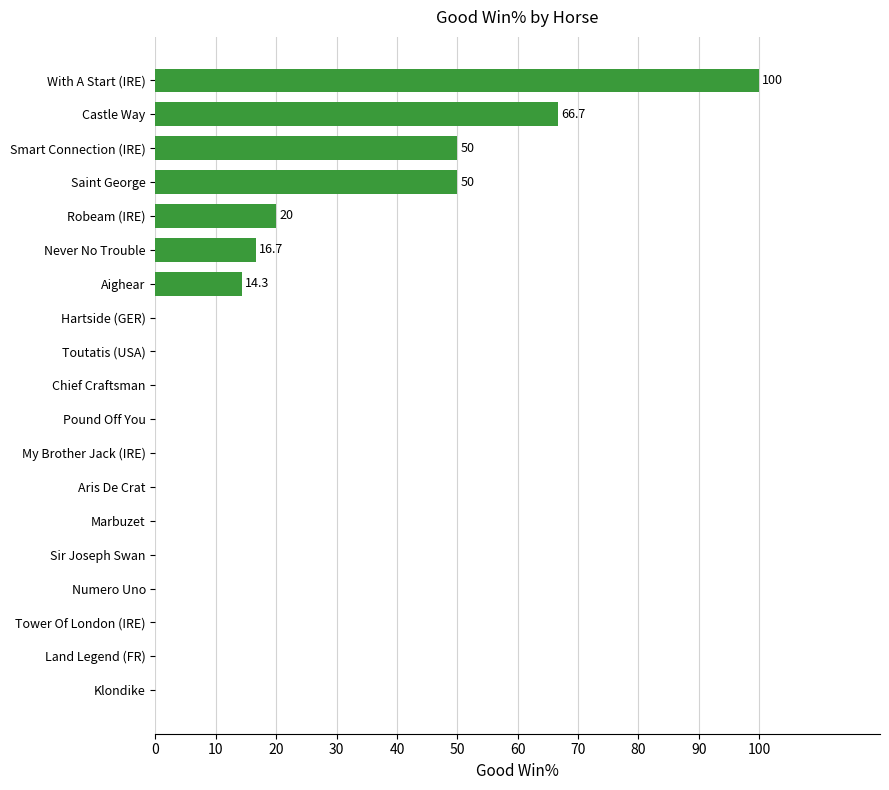

The value at Tower Of London (IRE) is -33.0. True or false?

False